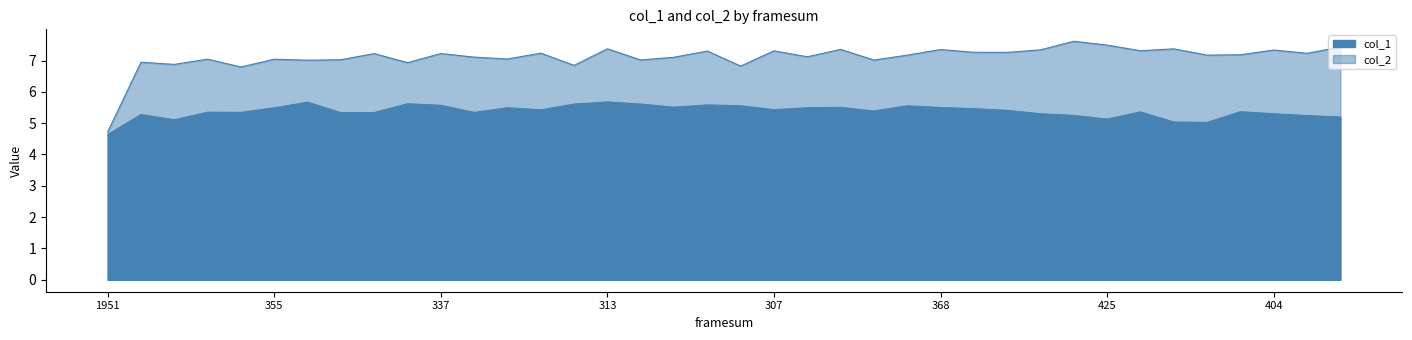

List the series in order of their overall mean, highest first.

col_2, col_1